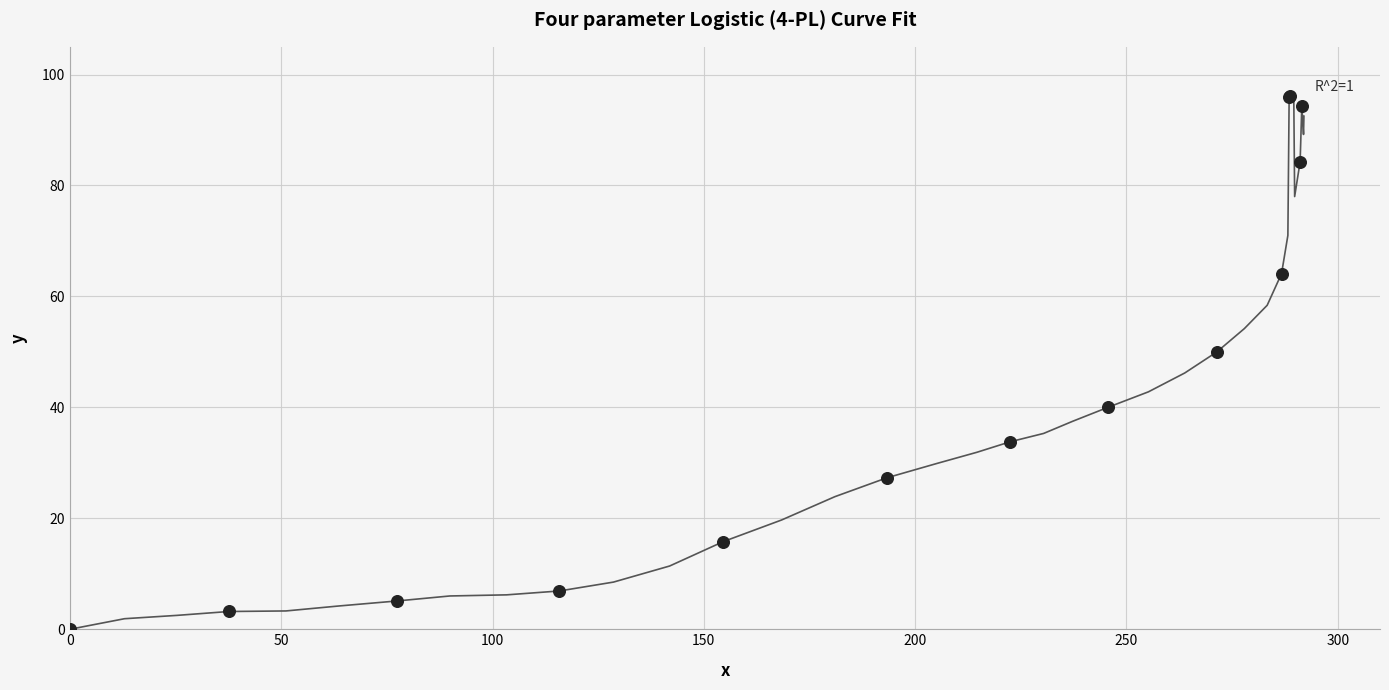

What Y value in the scatter plot is closest to 48?

50.0